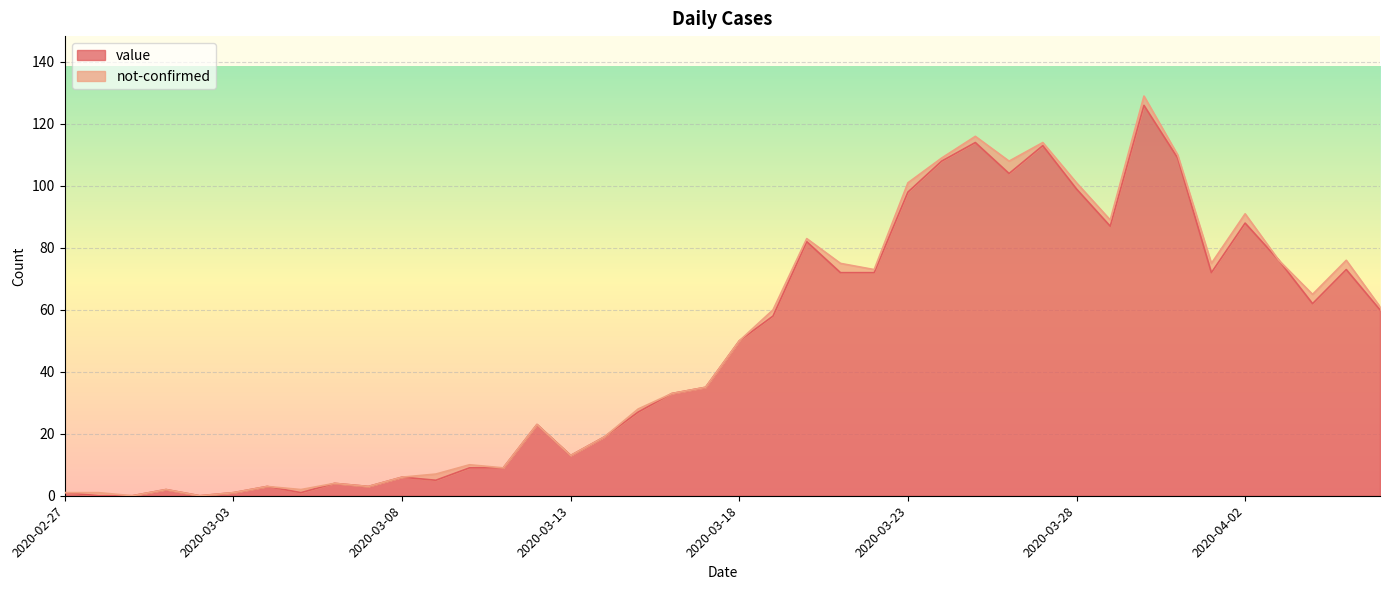

List the labels in order of value, smallest first.

2020-02-28, 2020-02-29, 2020-03-02, 2020-02-27, 2020-03-03, 2020-03-05, 2020-03-01, 2020-03-04, 2020-03-07, 2020-03-06, 2020-03-09, 2020-03-08, 2020-03-10, 2020-03-11, 2020-03-13, 2020-03-14, 2020-03-12, 2020-03-15, 2020-03-16, 2020-03-17, 2020-03-18, 2020-03-19, 2020-04-06, 2020-04-04, 2020-03-21, 2020-03-22, 2020-04-01, 2020-04-05, 2020-04-03, 2020-03-20, 2020-03-29, 2020-04-02, 2020-03-23, 2020-03-28, 2020-03-26, 2020-03-24, 2020-03-31, 2020-03-27, 2020-03-25, 2020-03-30